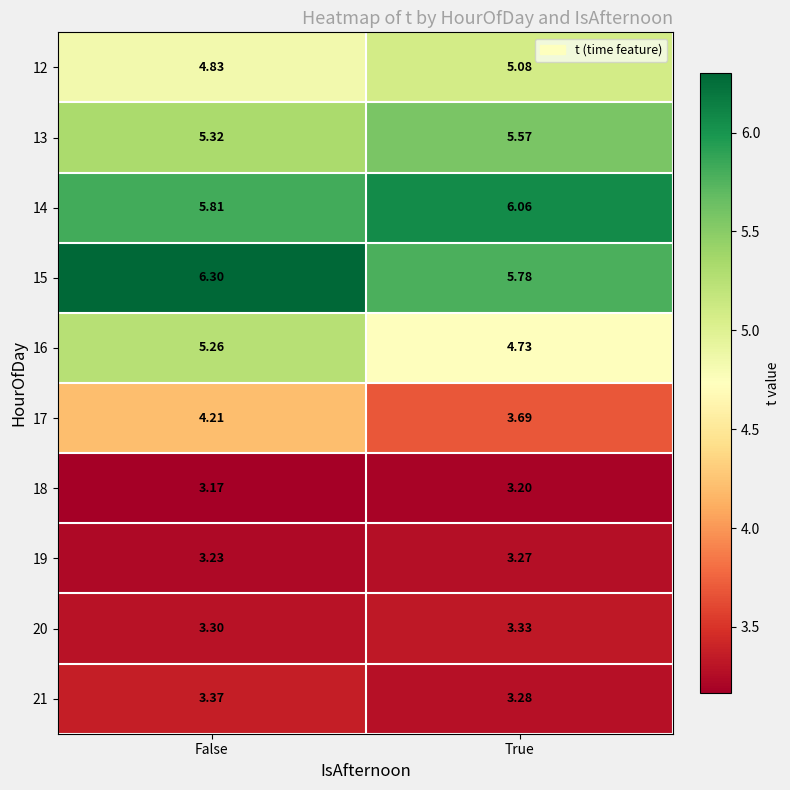

Which label corresponds to the largest value in the chart?

False